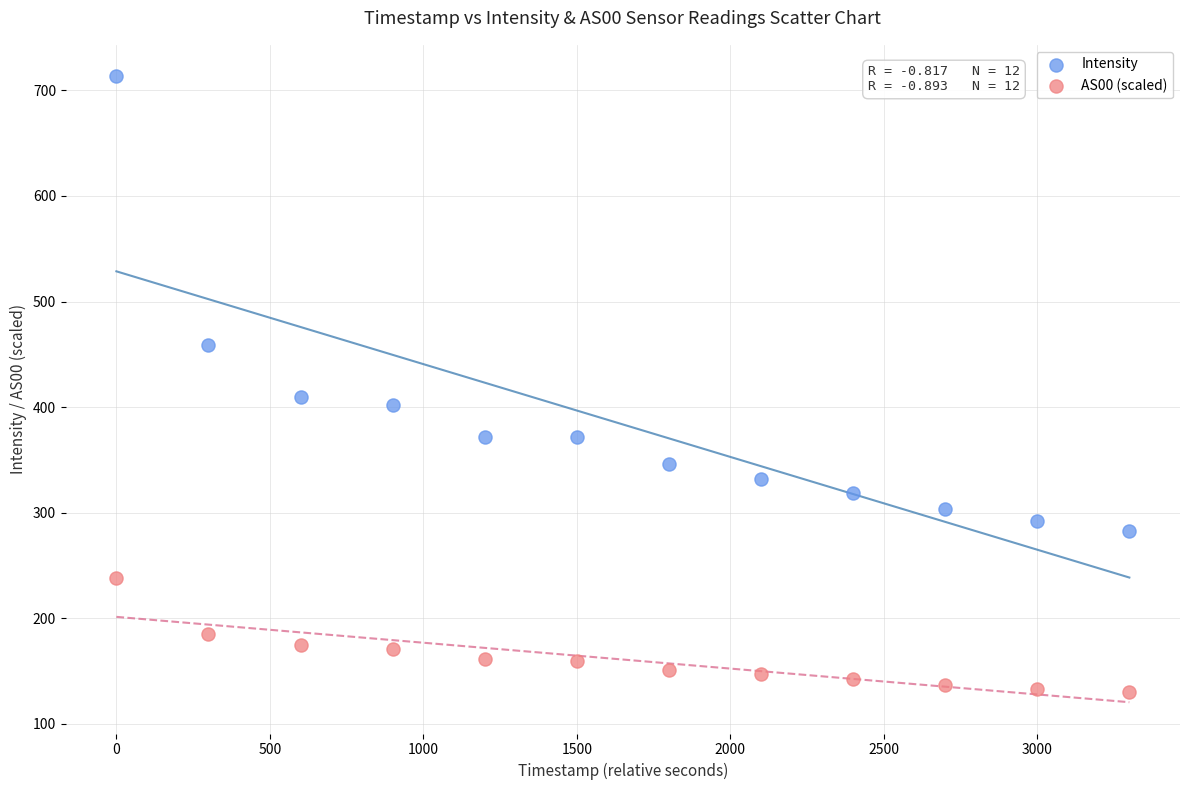

Across all data points, what is the range of X values (max minus min)?

3300.0